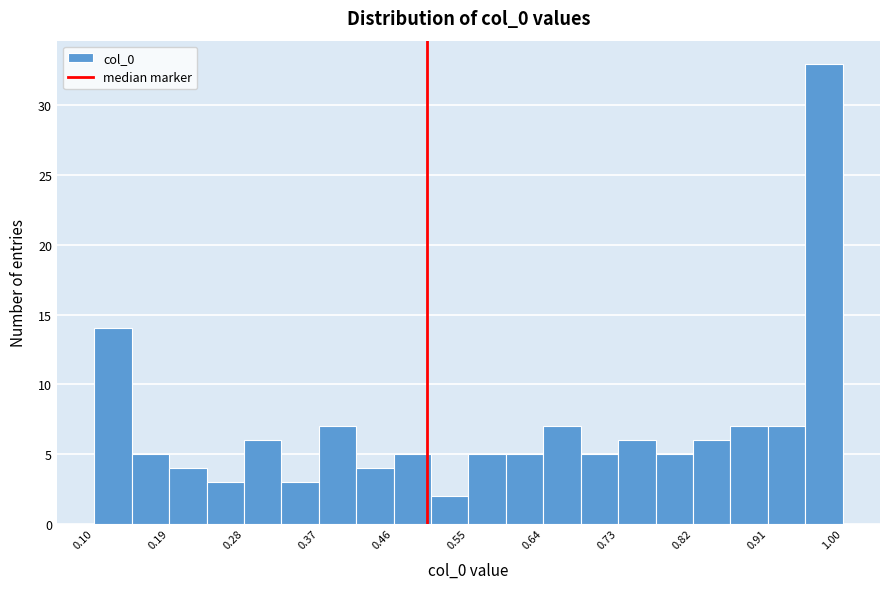

What is the height of the bar covering 0.280 to 0.325 on the x-axis? Neither the bar edges nor the heights are printed on the chart, so give them approximately, as read against the axes.

6